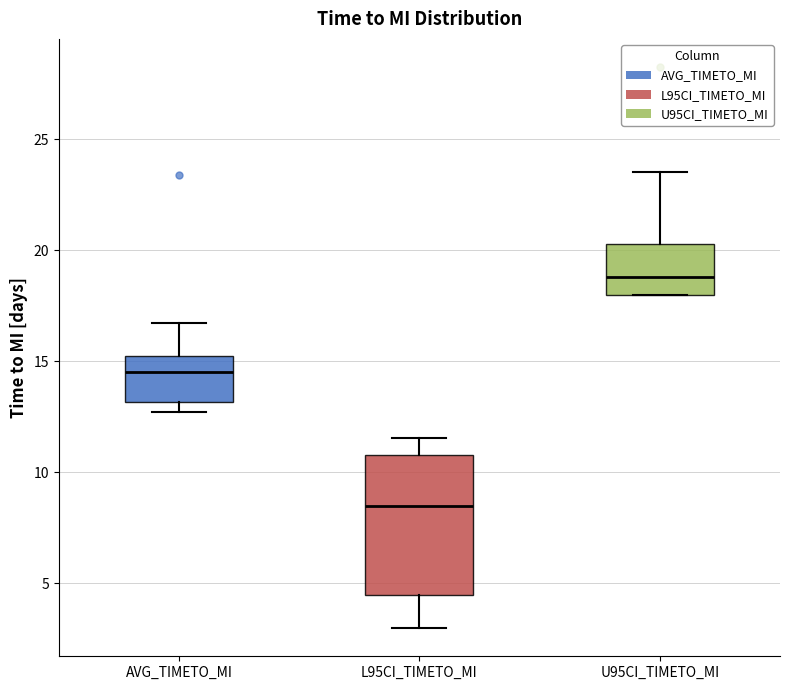

Reading left to right, transcribe this box plot: for each box, give where its median line is, the range the box spans, and where its two whiskers end, as read against the y-axis. The values are not printed on the chart, so give them approximately, as read against the axis.

AVG_TIMETO_MI: median 14.5, box 13.0 to 15.0, whiskers 12.5 to 16.5
L95CI_TIMETO_MI: median 8.5, box 4.5 to 11.0, whiskers 3.0 to 11.5
U95CI_TIMETO_MI: median 19.0, box 18.0 to 20.5, whiskers 18.0 to 23.5